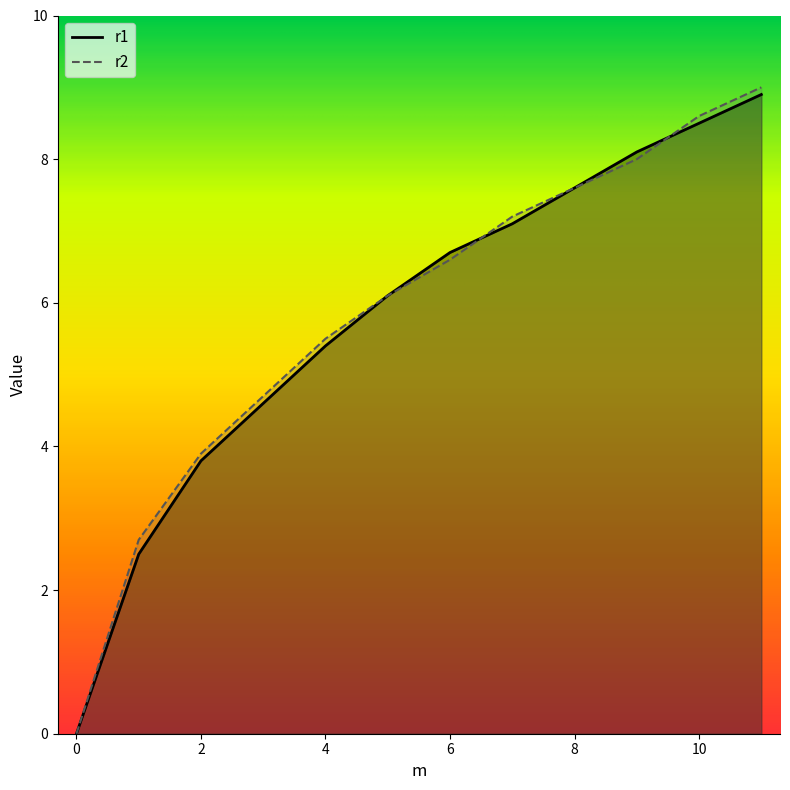

Is it true that r2 equals 4.1 at 8?

False